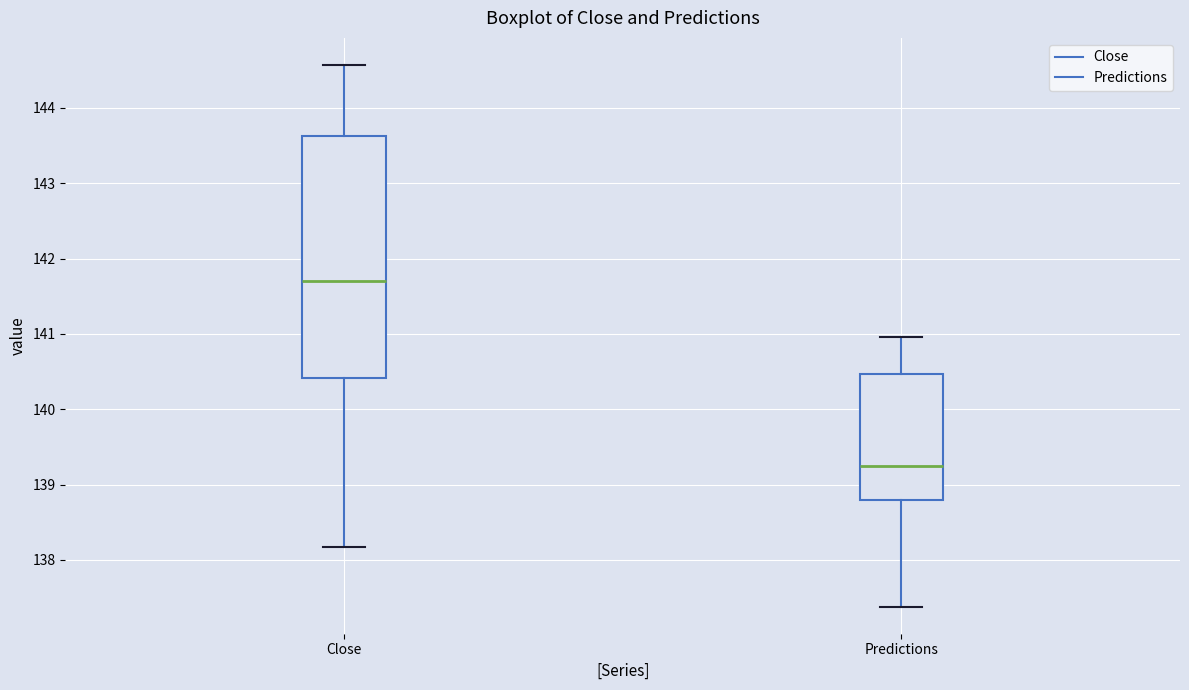

Which box has the lowest median line?

Predictions